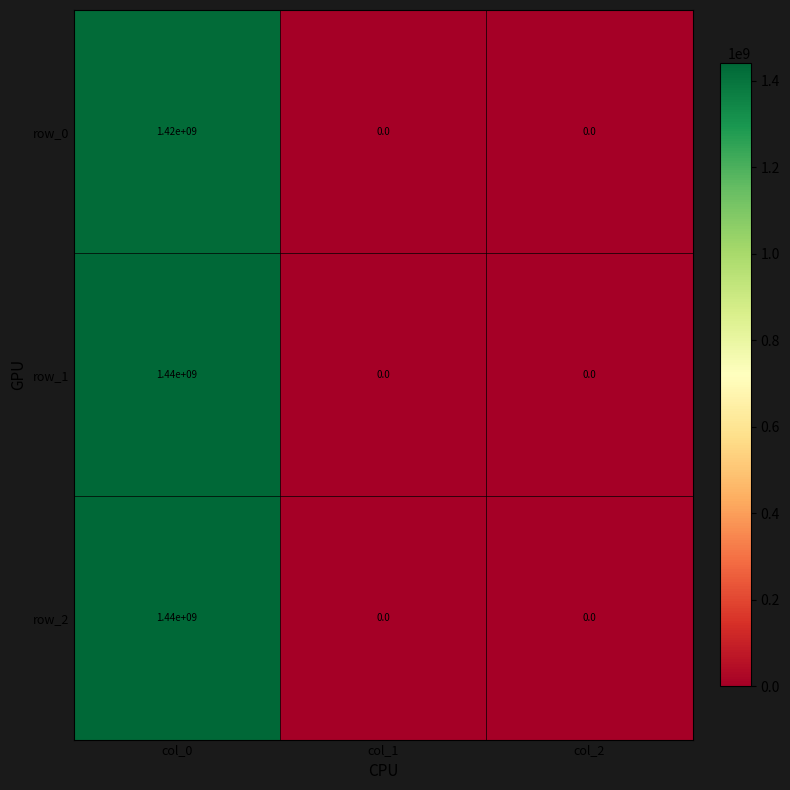

At which category is the sum across all series the highest?

col_0